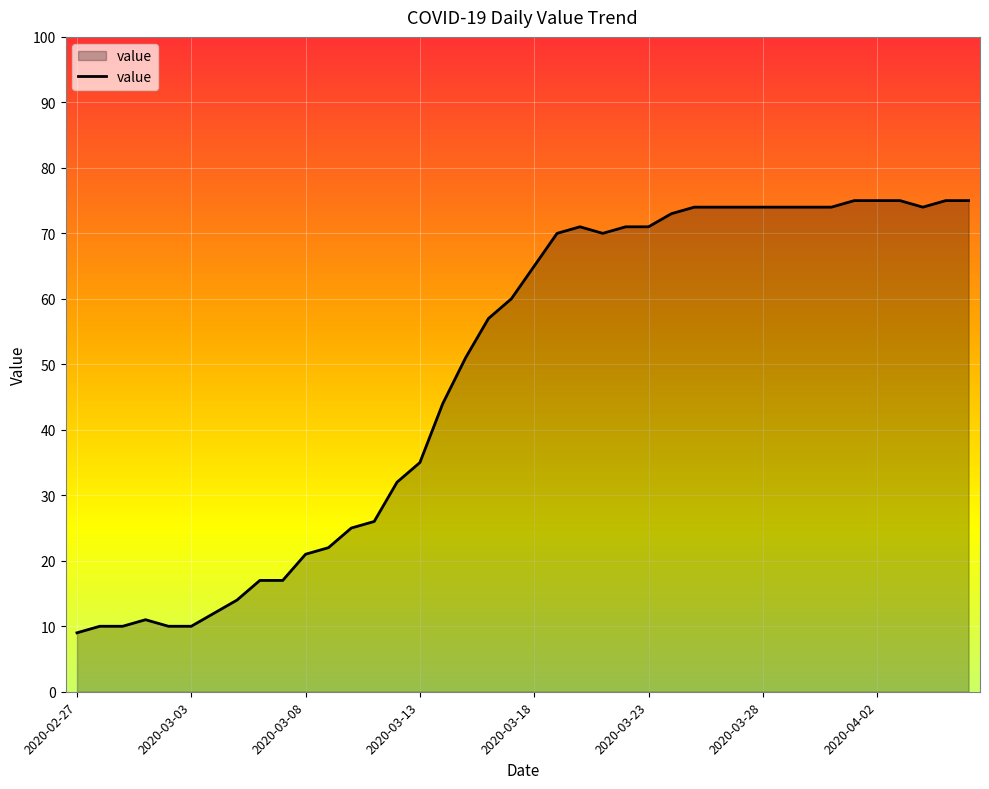

What is the smallest value displayed?

9